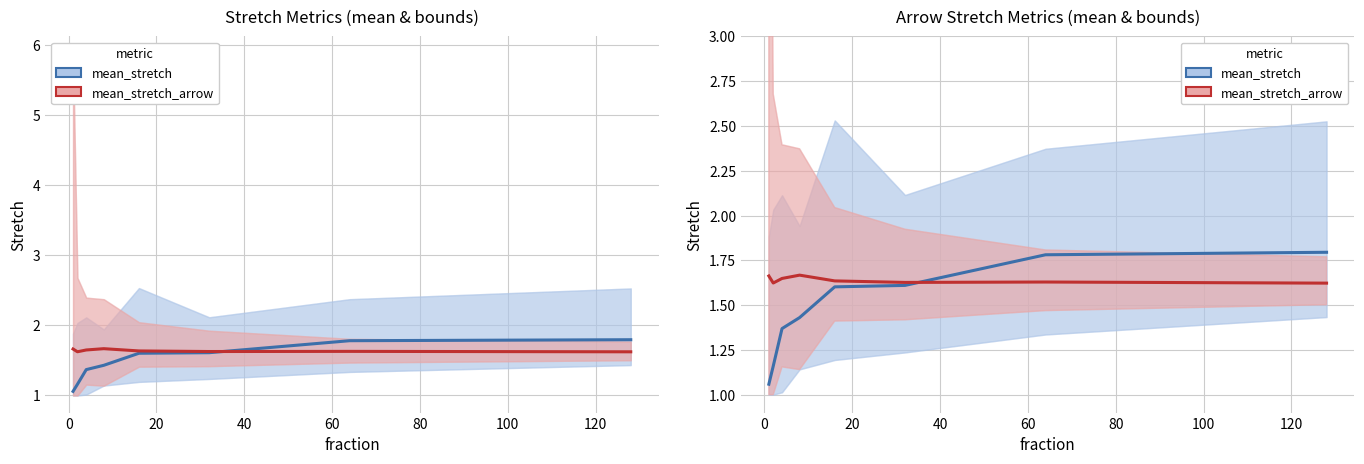

What is the difference between the maximum and minimum values in the mean_stretch series?

0.7